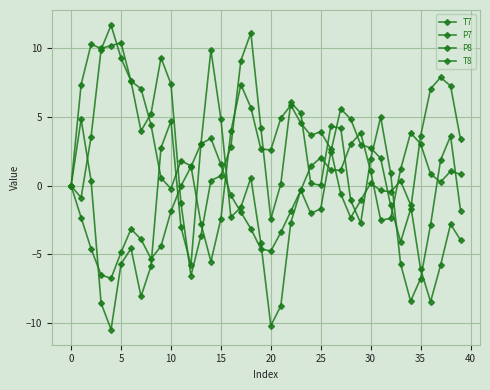

At which category is the sum across all series the highest?

18